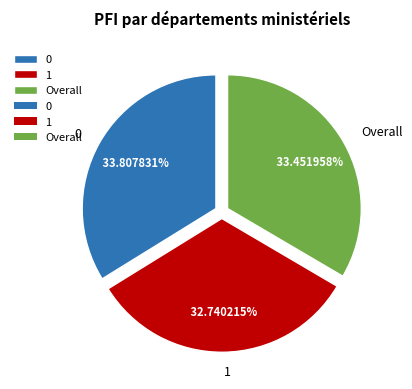

To the nearest percent, what is the average slice percentage?

33%